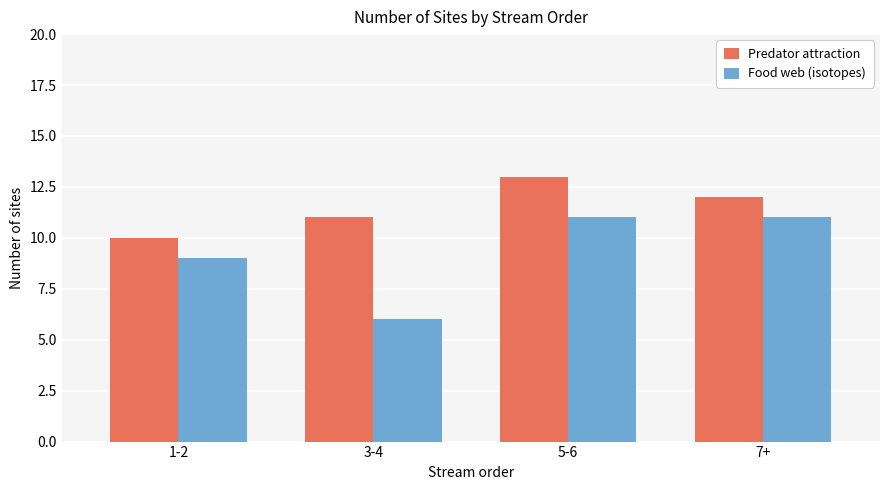

What are all the series names shown in the legend?

Predator attraction, Food web (isotopes)